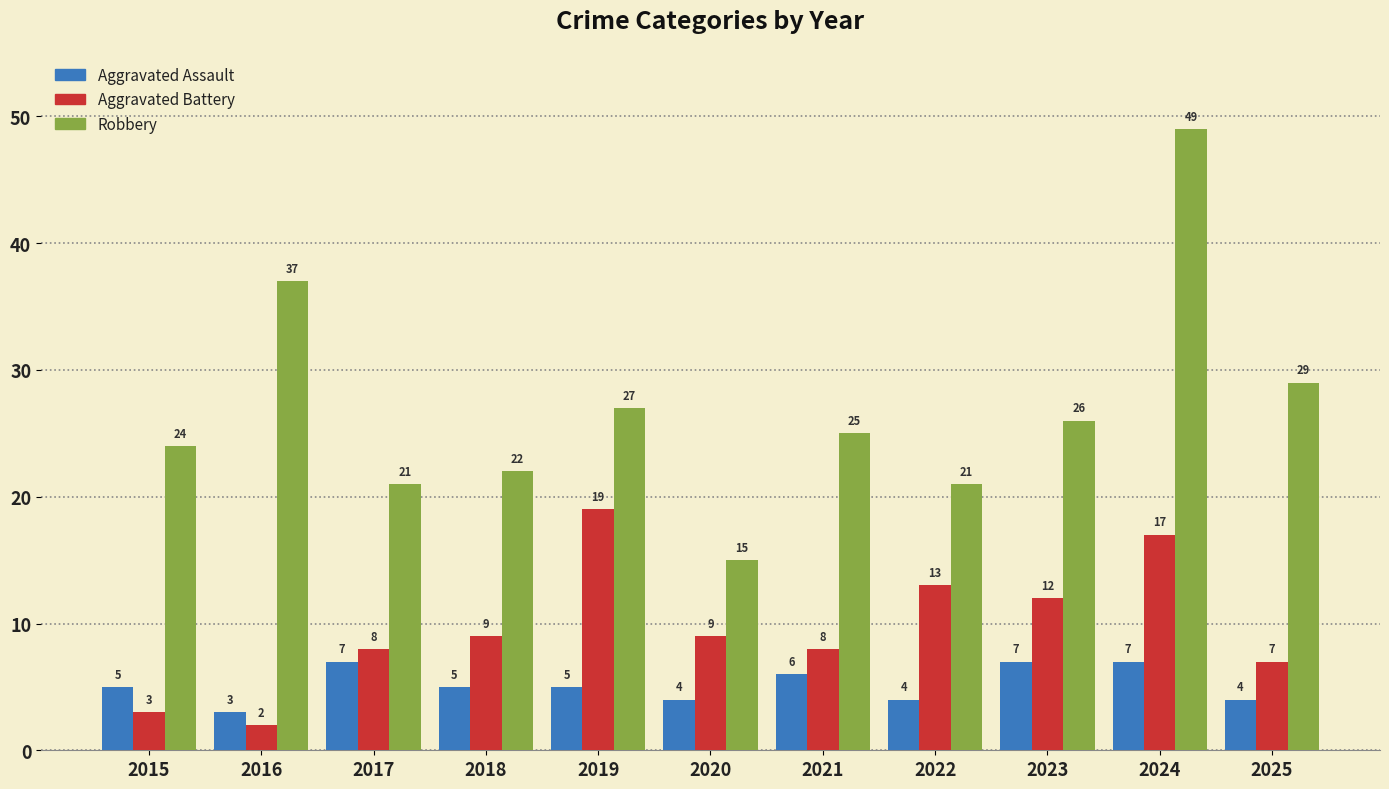

Between 2017 and 2025, which series saw the biggest shift?

Robbery